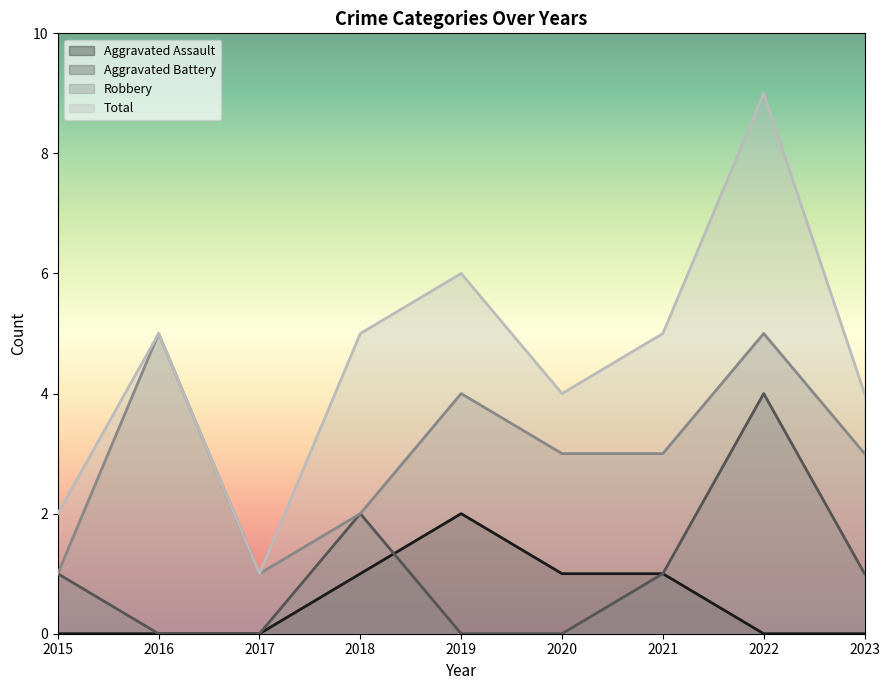

Which series ends up on top after the final intersection of Aggravated Assault and Aggravated Battery?

Aggravated Assault